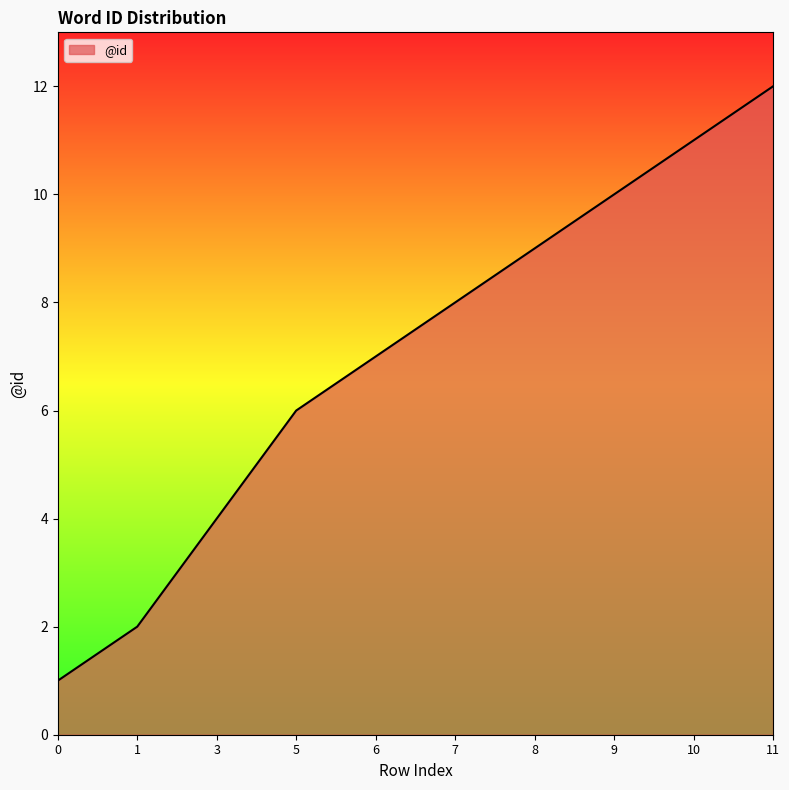

At which label is the value closest to 6?

5